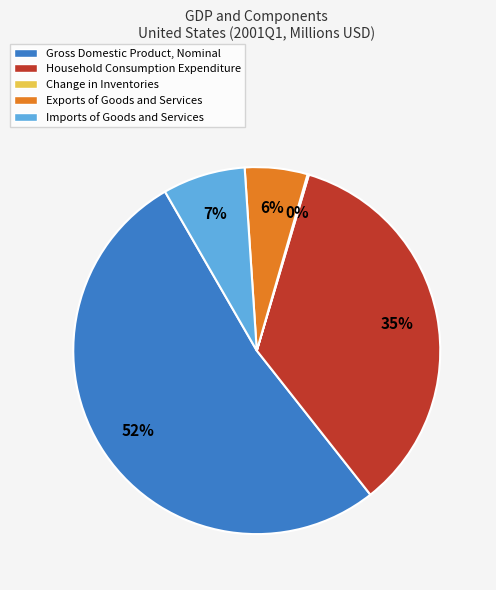

What is the largest slice in the pie chart?

Gross Domestic Product, Nominal